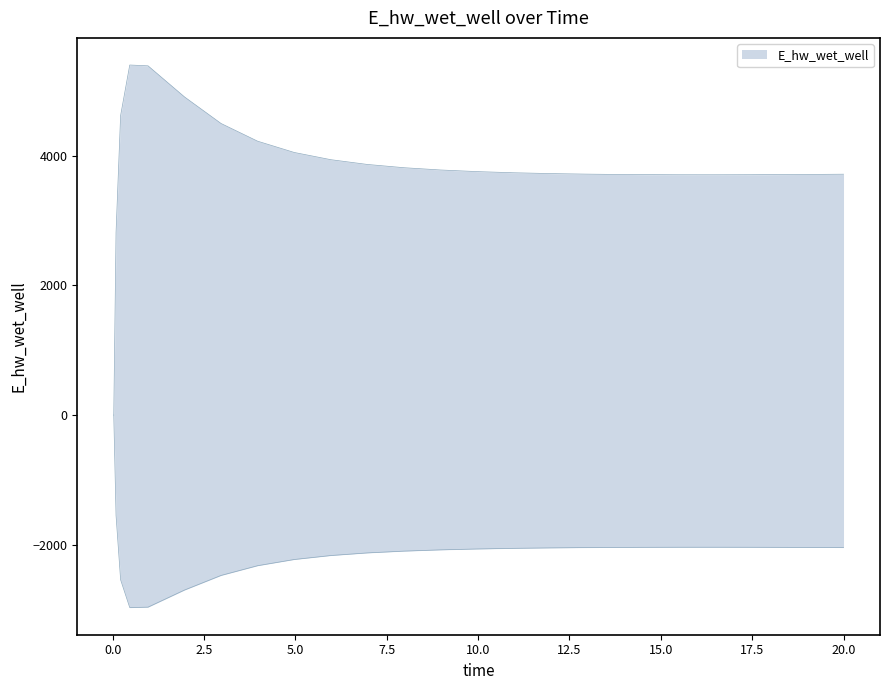

List the labels in order of value, largest first.

0.46875, 0.96875, 1.96875, 0.21875, 2.96875, 3.96875, 4.96875, 5.96875, 6.96875, 7.96875, 8.96875, 9.96875, 10.96875, 11.96875, 12.96875, 20.0, 13.46875, 19.46875, 18.46875, 14.46875, 17.46875, 15.46875, 16.46875, 0.09375, 0.03125